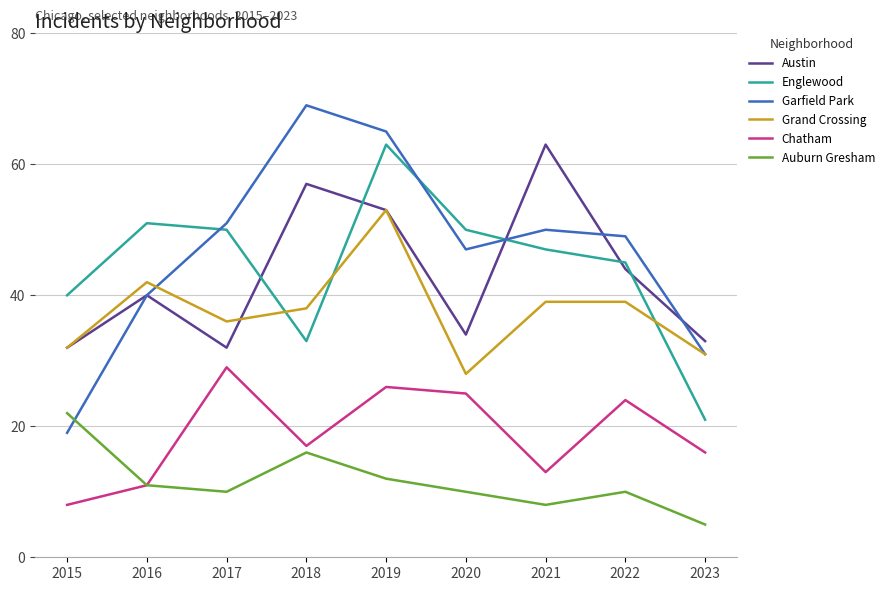

What is the spread (max minus min) of values at 2016?

40